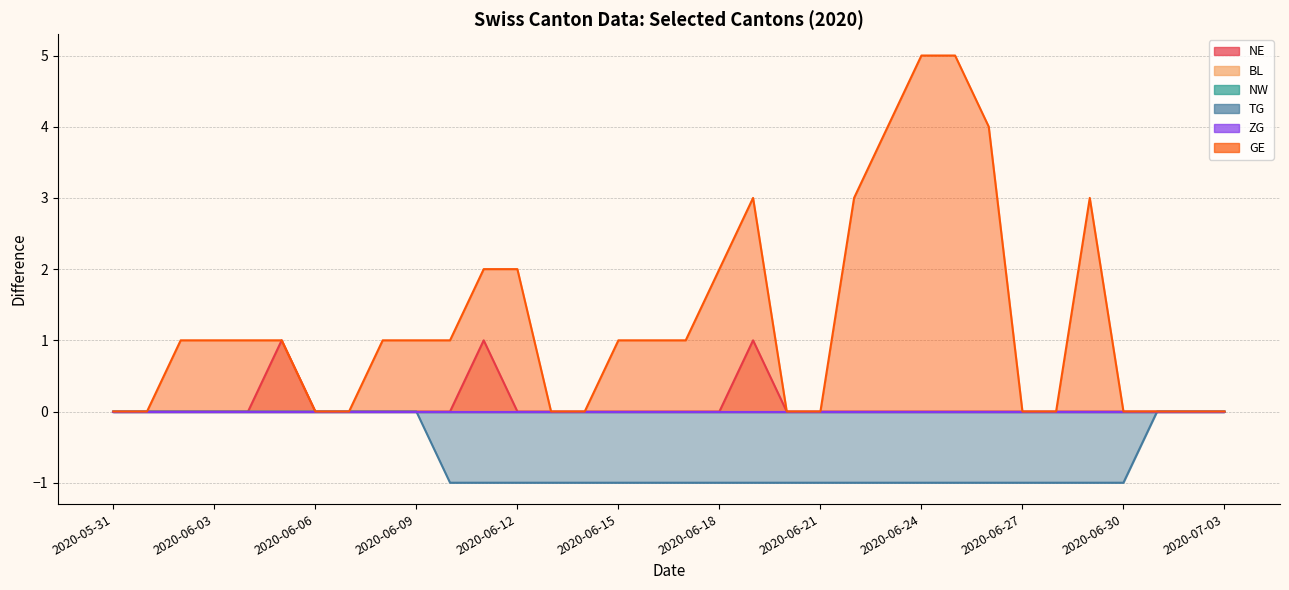

The GE series shows 1 at 2020-06-18. True or false?

False